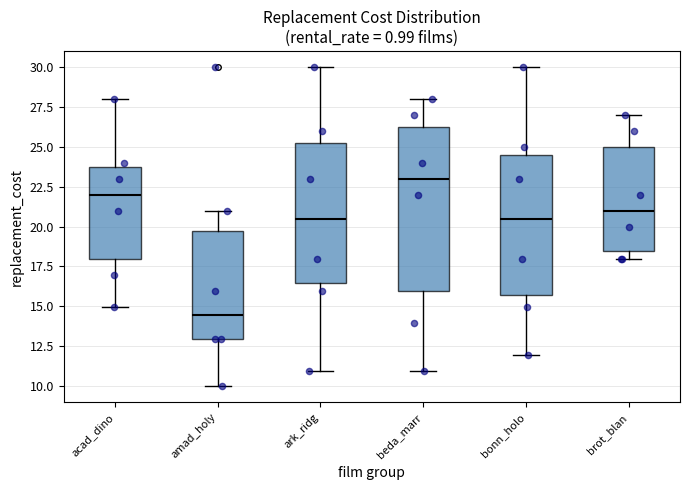

Which box has the highest median line?

beda_marr